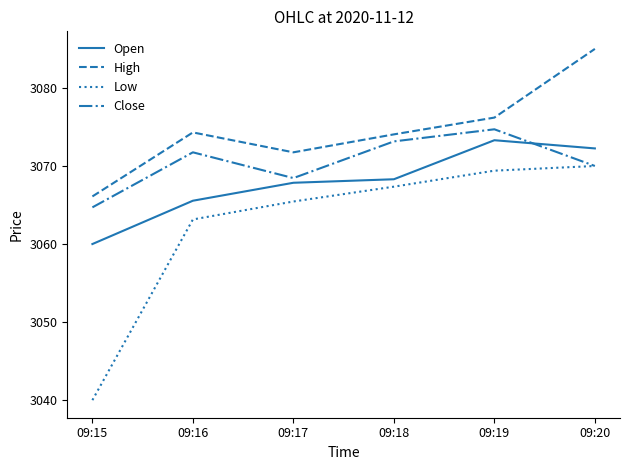

Which category has the highest value in the Low series?

09:20